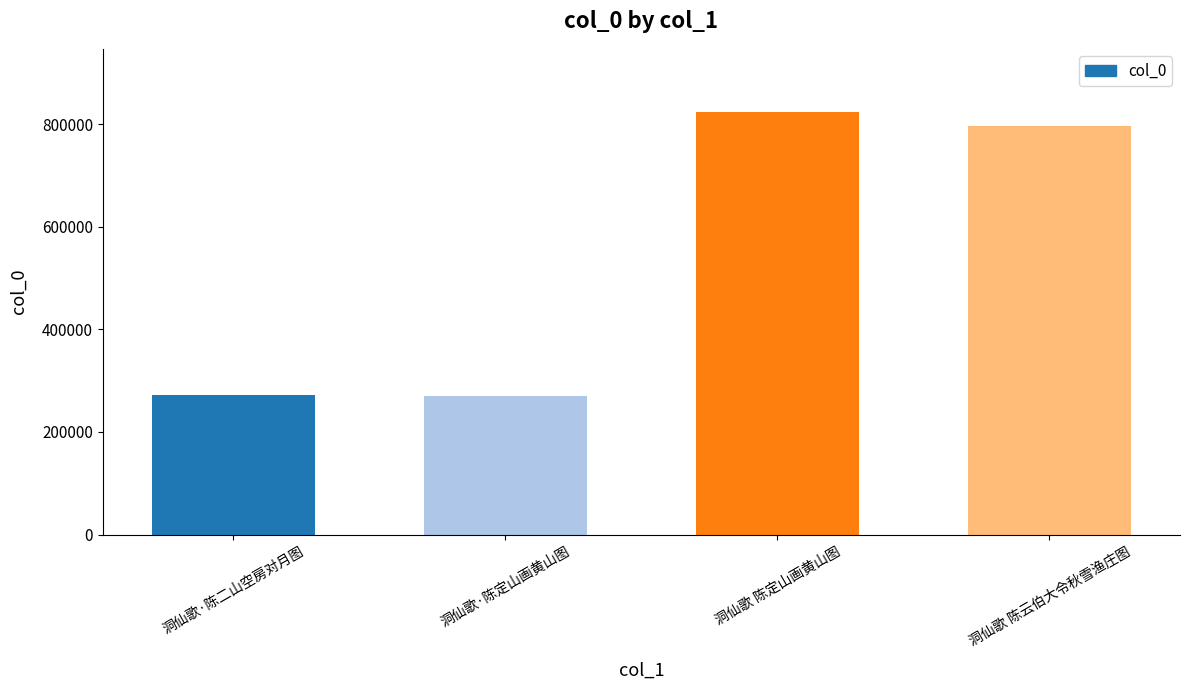

What is the change in value from 洞仙歌·陈二山空房对月图 to 洞仙歌·陈定山画黄山图?

-3200